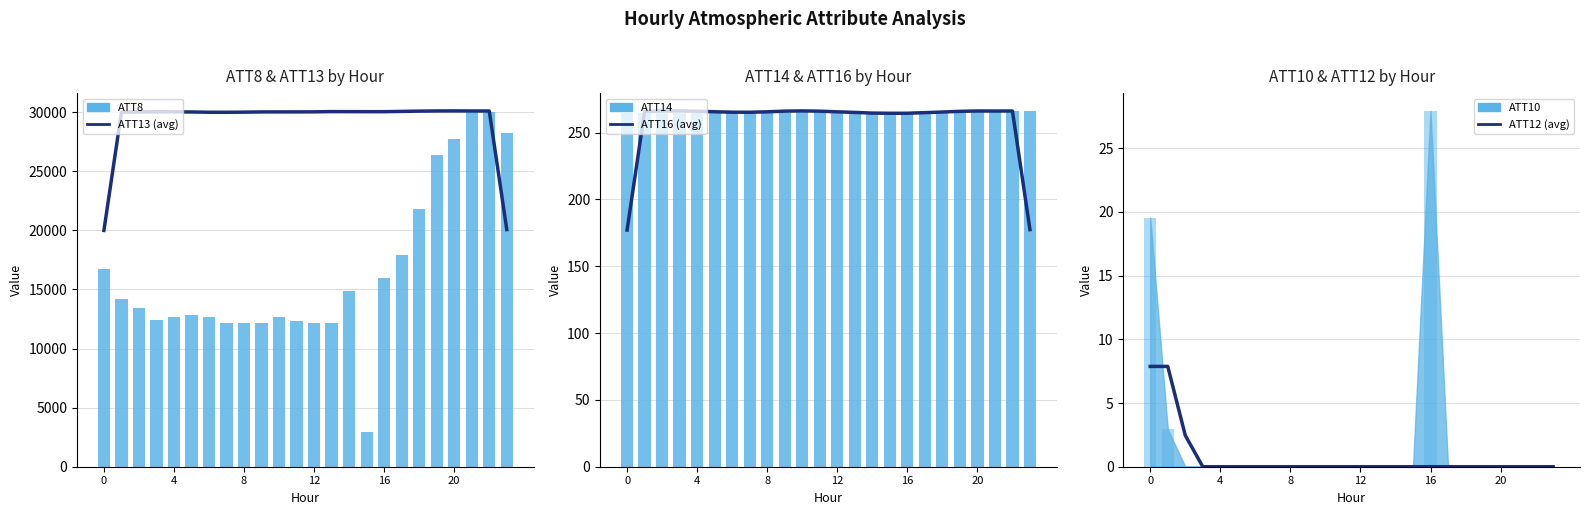

What is the difference between the highest and lowest values at 21?

30100.0